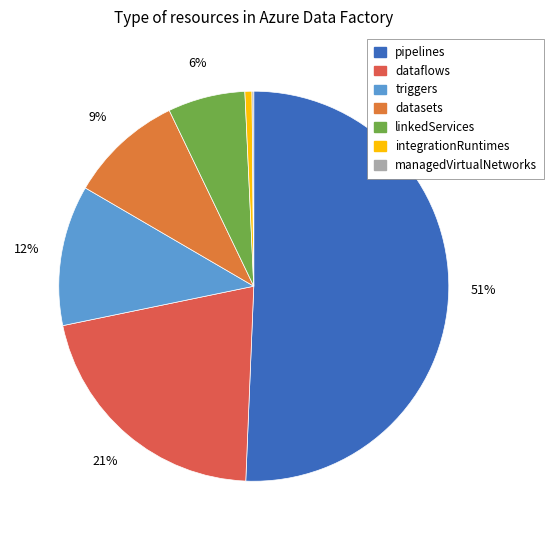

Rank the categories by value from lowest to highest.

managedVirtualNetworks, integrationRuntimes, linkedServices, datasets, triggers, dataflows, pipelines